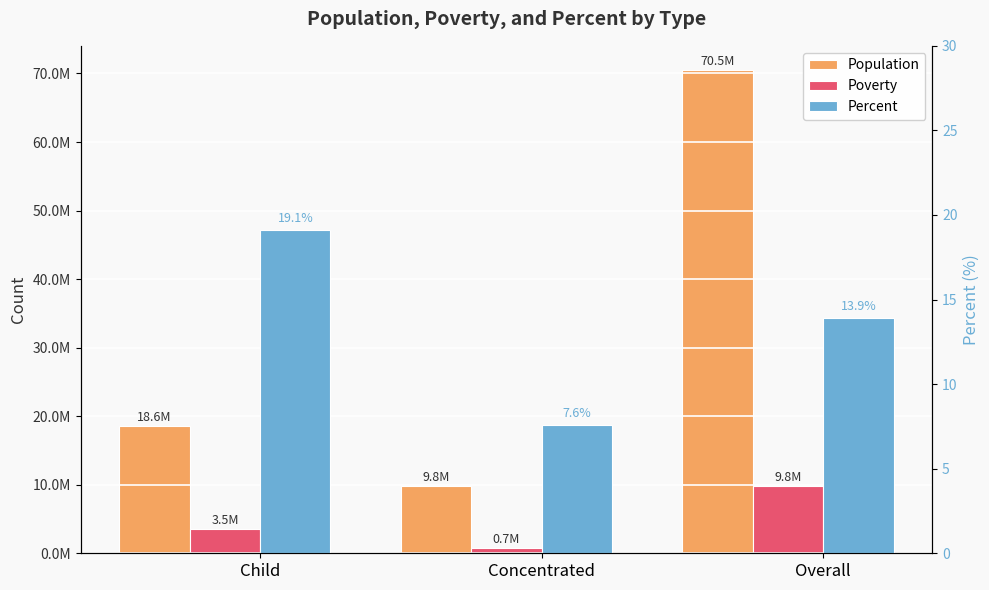

Rank the series by their maximum value, from lowest to highest.

Percent, Poverty, Population